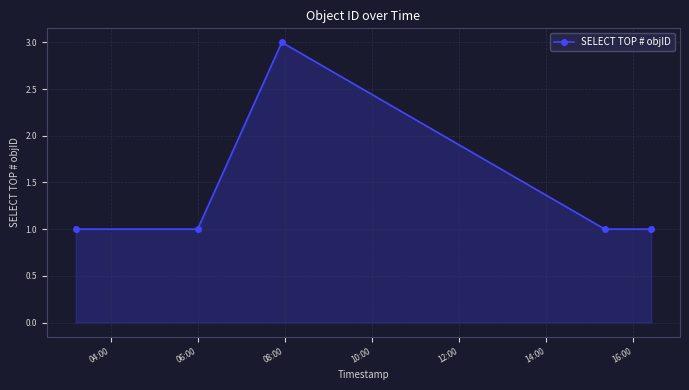

What is the maximum value shown in the chart?

3